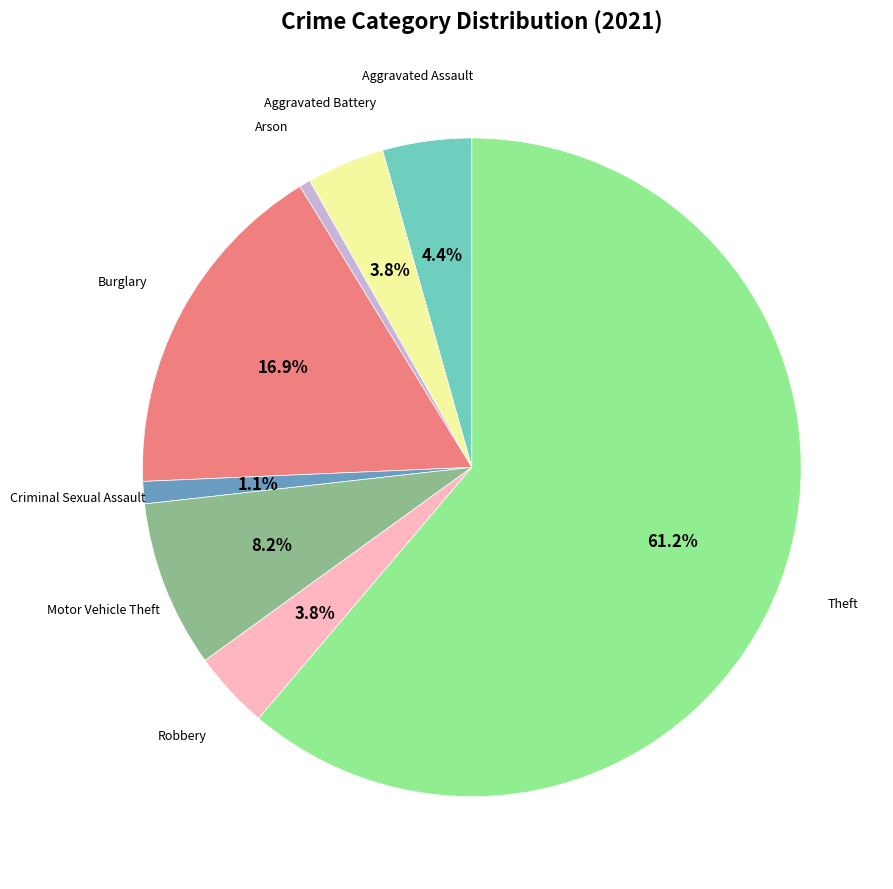

Does any single category account for the majority?

Yes